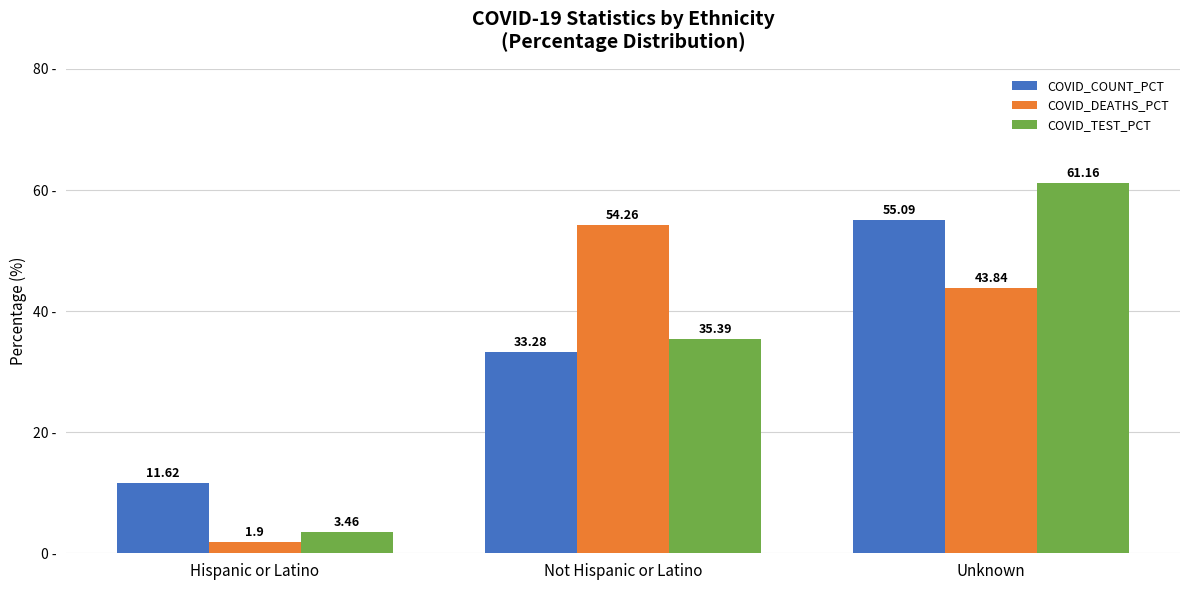

Which category has the highest value in the COVID_DEATHS_PCT series?

Not Hispanic or Latino